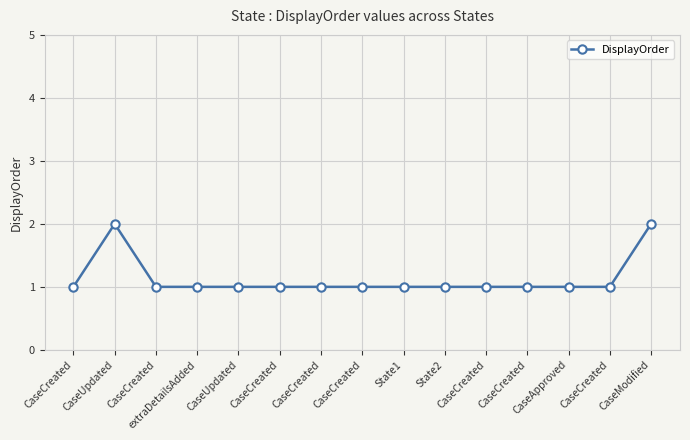

Read the value at CaseCreated.

1